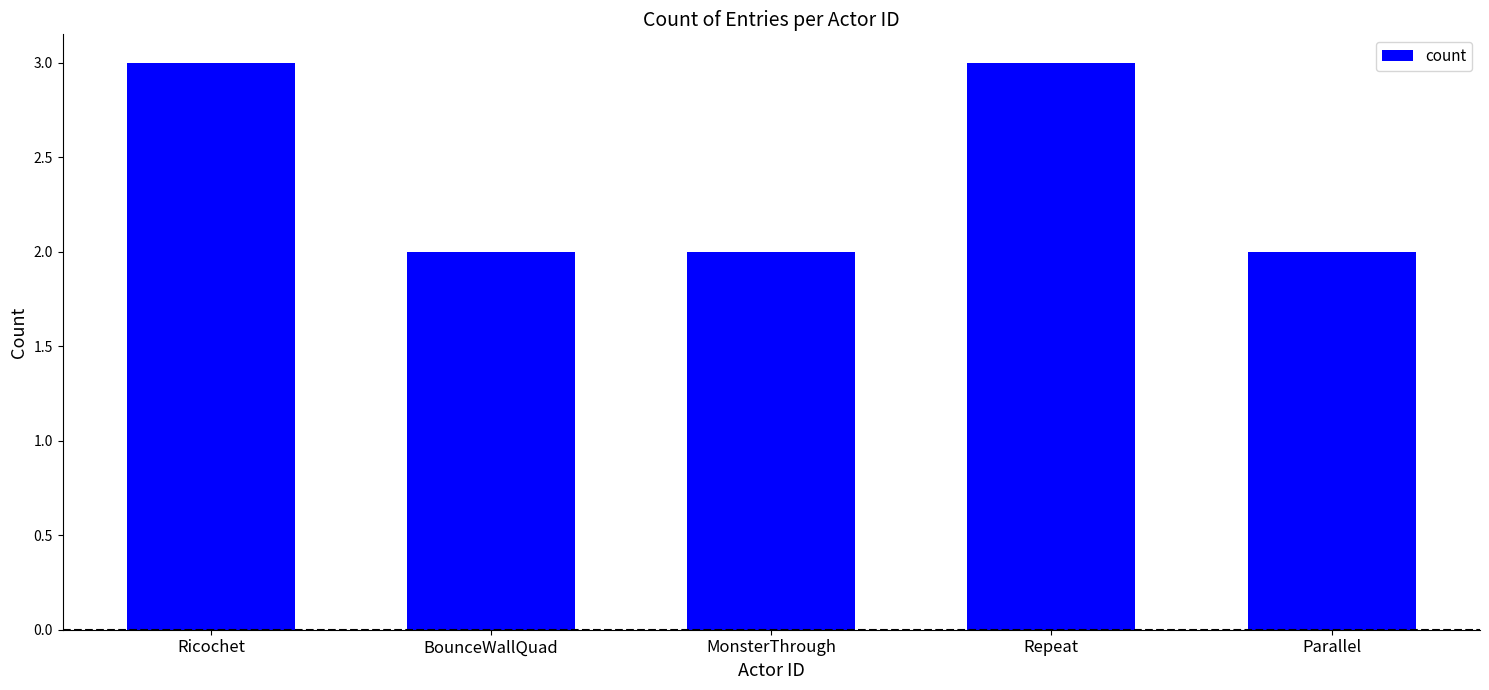

Are the bars grouped side by side (vs. stacked)?

No